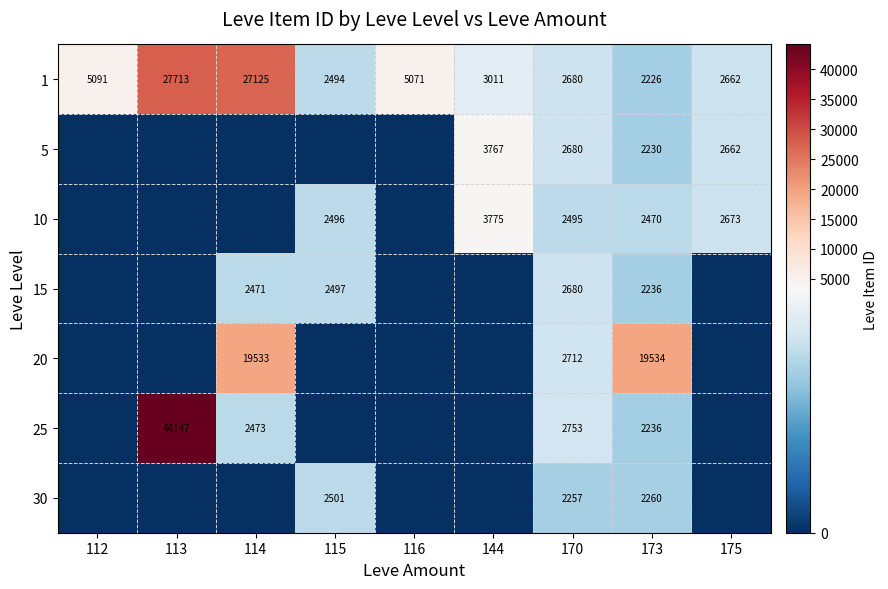

What is the greatest value displayed?

44147